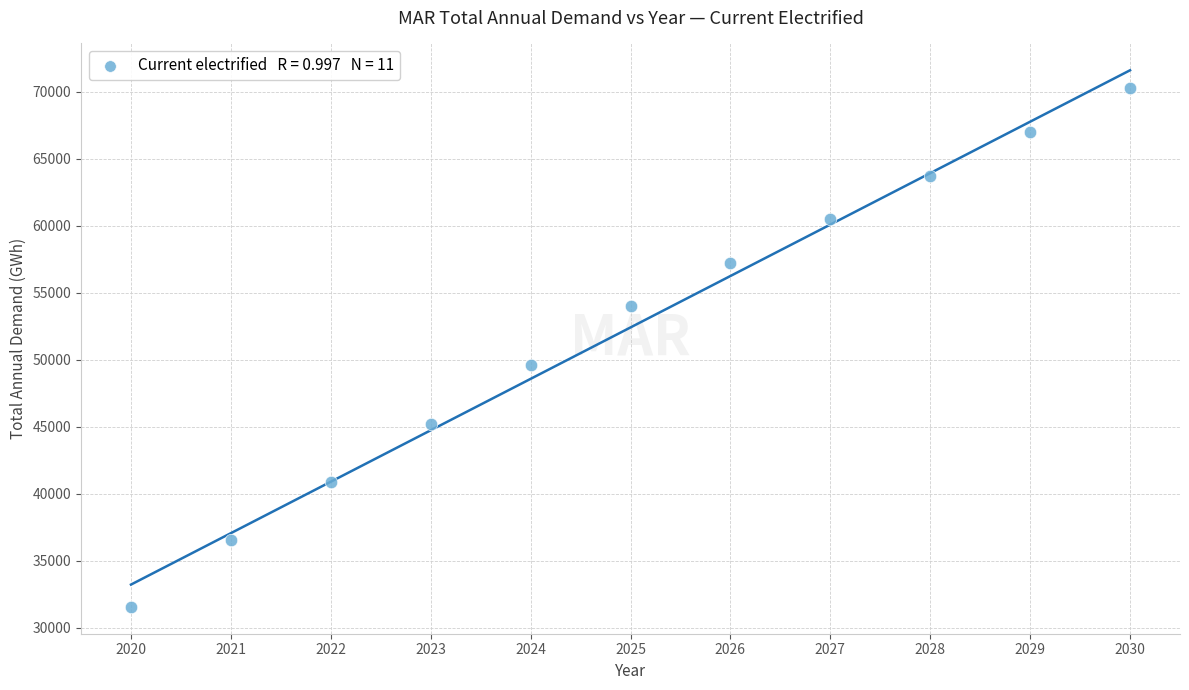

What Y value in the scatter plot is closest to 50926?

49605.8